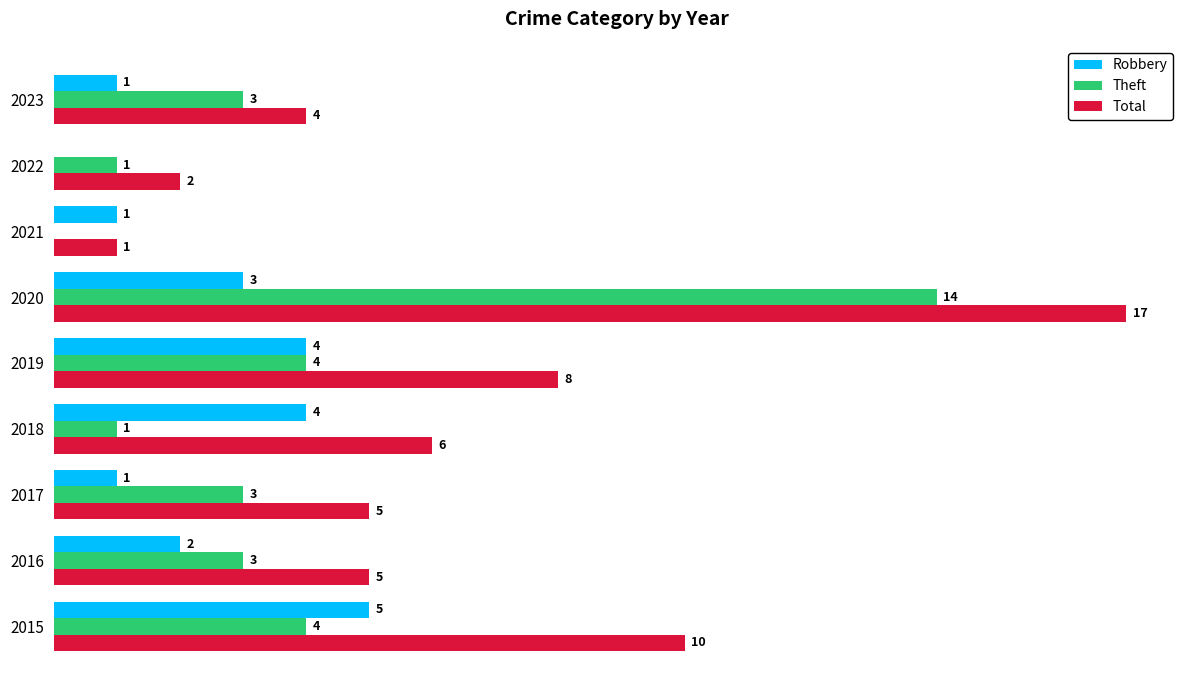

Between 2015 and 2023, which series saw the biggest shift?

Total